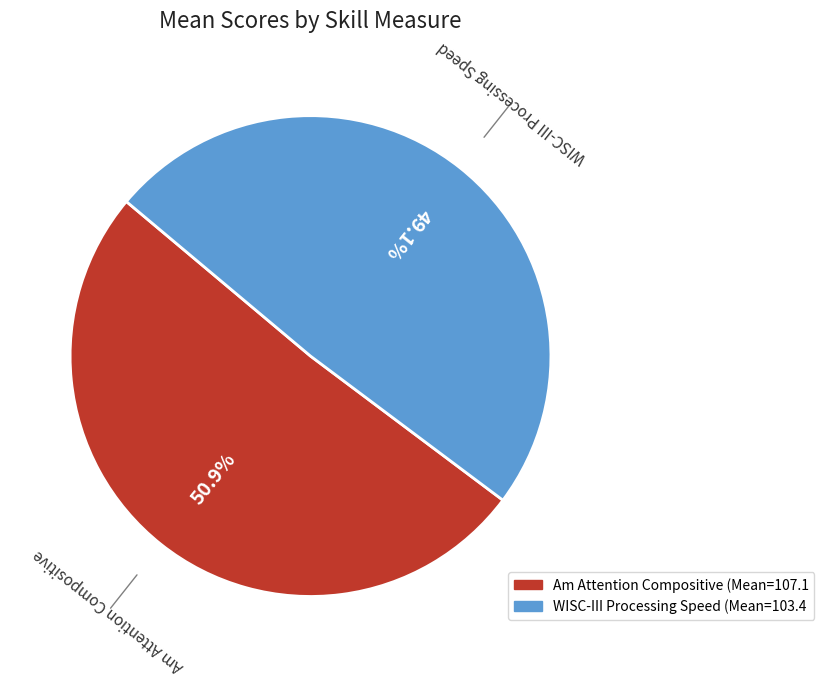

To the nearest percent, what percentage of the pie is Am Attention Compositive?

51%